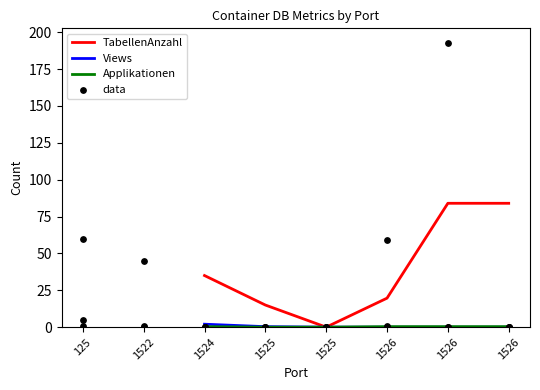

What are all the series names shown in the legend?

TabellenAnzahl, Views, Applikationen